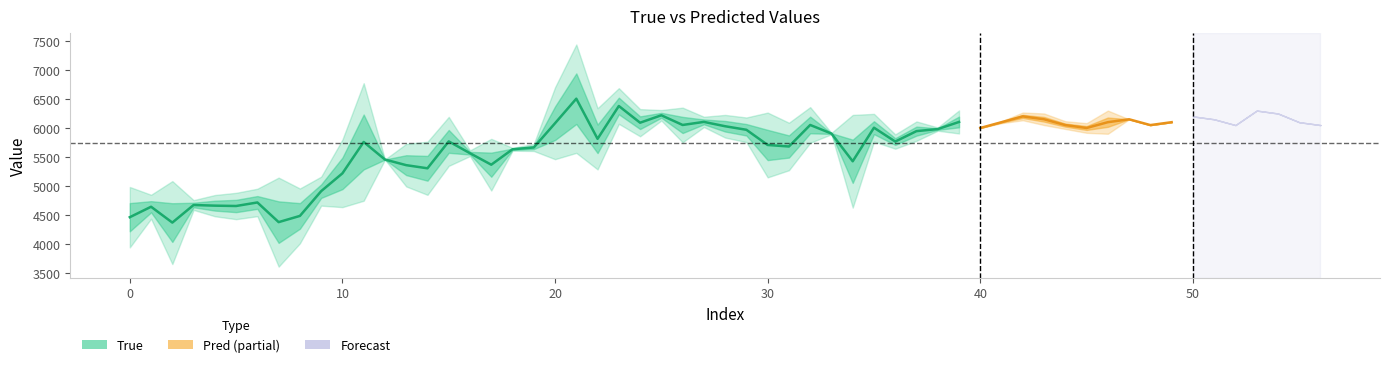

What is the greatest value displayed?

6505